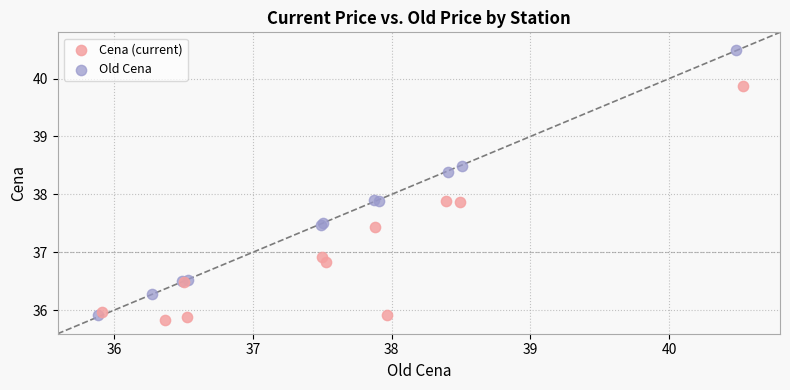

What are all the series names shown in the legend?

Cena (current), Old Cena